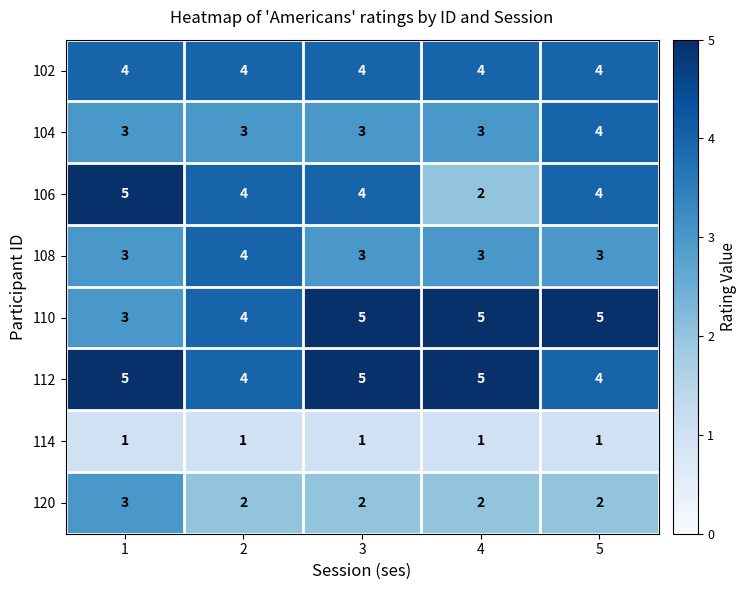

At how many categories does at least one series exceed 1?

5